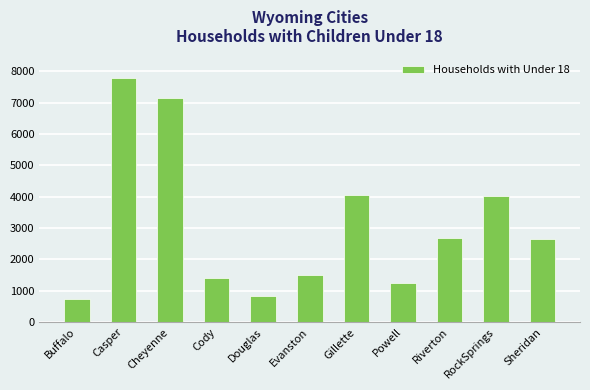

What is the sum of the values at Buffalo and RockSprings?

4768